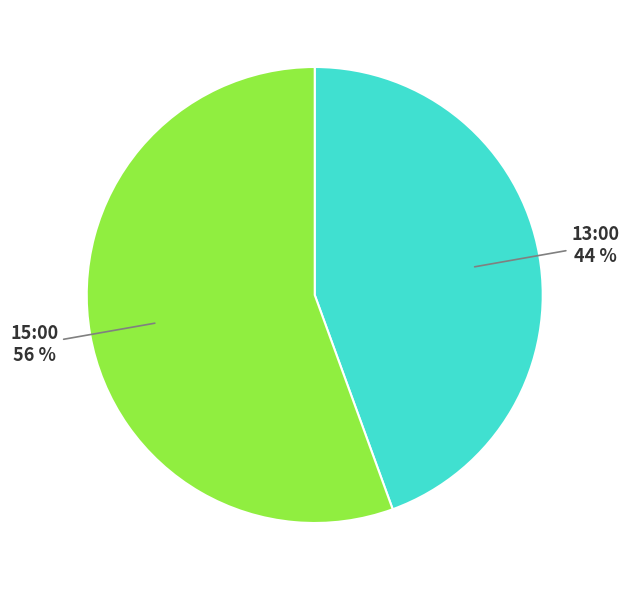

Is the sum of 13:00 and 15:00 greater than half?

Yes